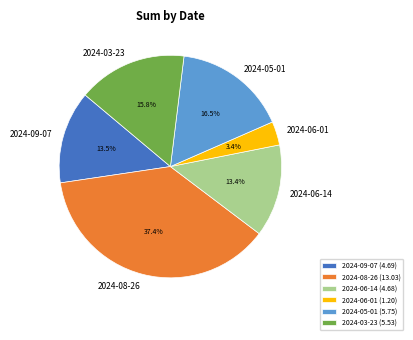

To the nearest percent, what is the average slice percentage?

17%